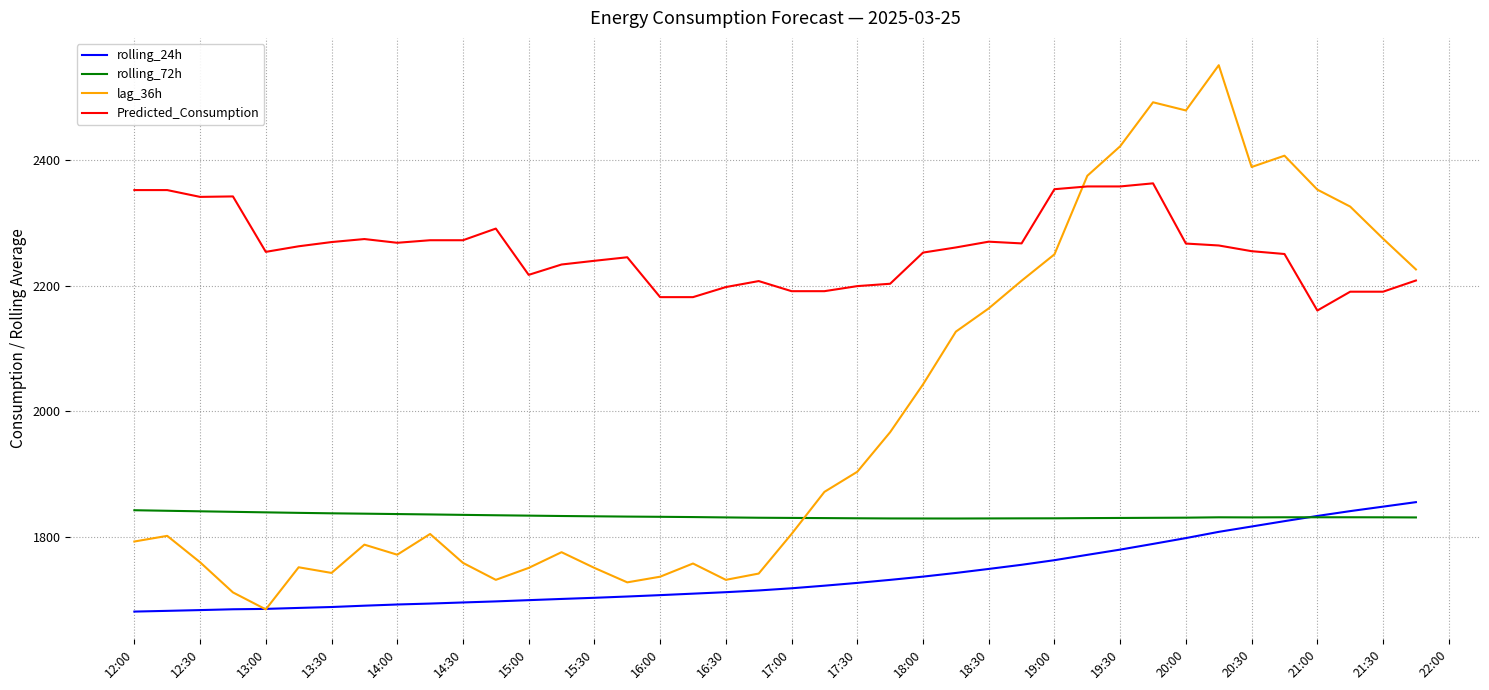

Which series has the largest range (max minus min)?

lag_36h